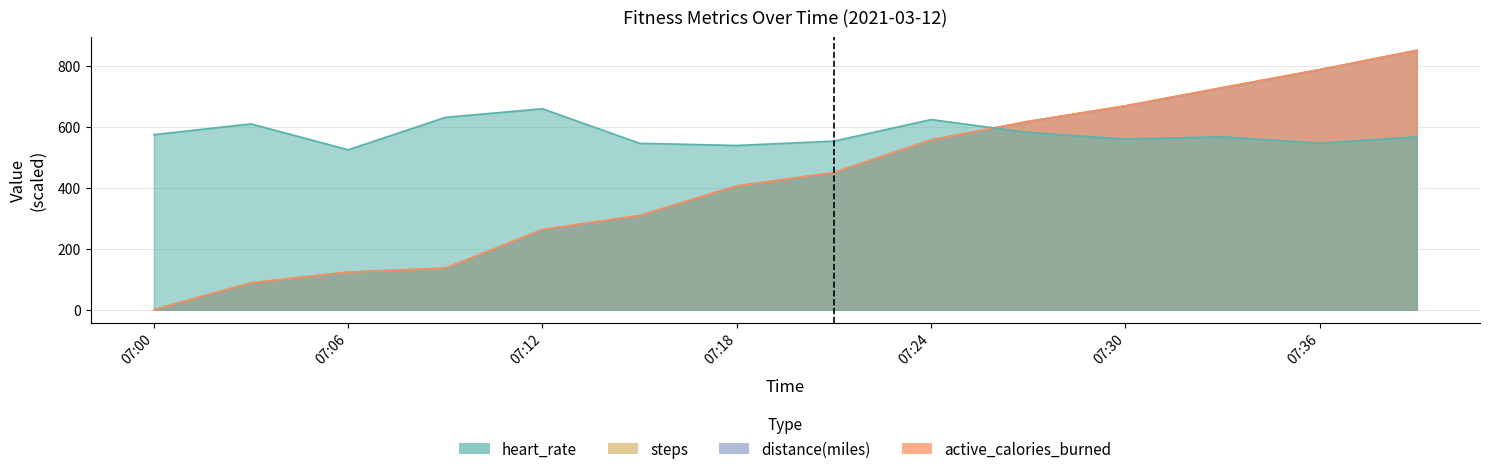

After their last crossing, which series has the higher values: distance(miles) or heart_rate?

distance(miles)